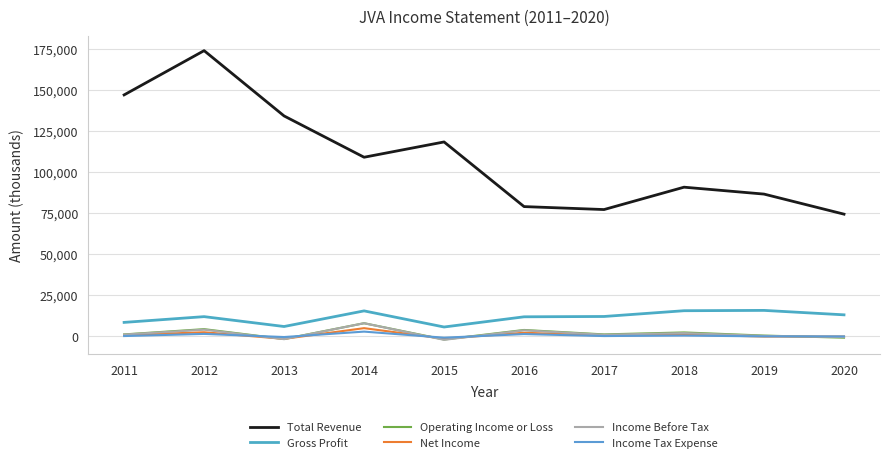

Reading left to right, what are all the values shown in this chart?

Total Revenue: 2011=146800	2012=173700	2013=134000	2014=108900	2015=118200	2016=78900	2017=77100	2018=90700	2019=86500	2020=74300
Gross Profit: 2011=8500	2012=12000	2013=6000	2014=15500	2015=5700	2016=11900	2017=12100	2018=15600	2019=15800	2020=13100
Operating Income or Loss: 2011=1200	2012=4400	2013=-1600	2014=8000	2015=-1900	2016=3900	2017=1200	2018=2400	2019=500	2020=-800
Net Income: 2011=800	2012=2500	2013=-1500	2014=5000	2015=-1400	2016=2200	2017=500	2018=1100	2019=-100	2020=-100
Income Before Tax: 2011=1100	2012=4100	2013=-1700	2014=8000	2015=-2100	2016=3700	2017=1000	2018=2000	2019=300	2020=-400
Income Tax Expense: 2011=200	2012=1500	2013=-400	2014=2900	2015=-800	2016=1400	2017=200	2018=500	2019=0	2020=0